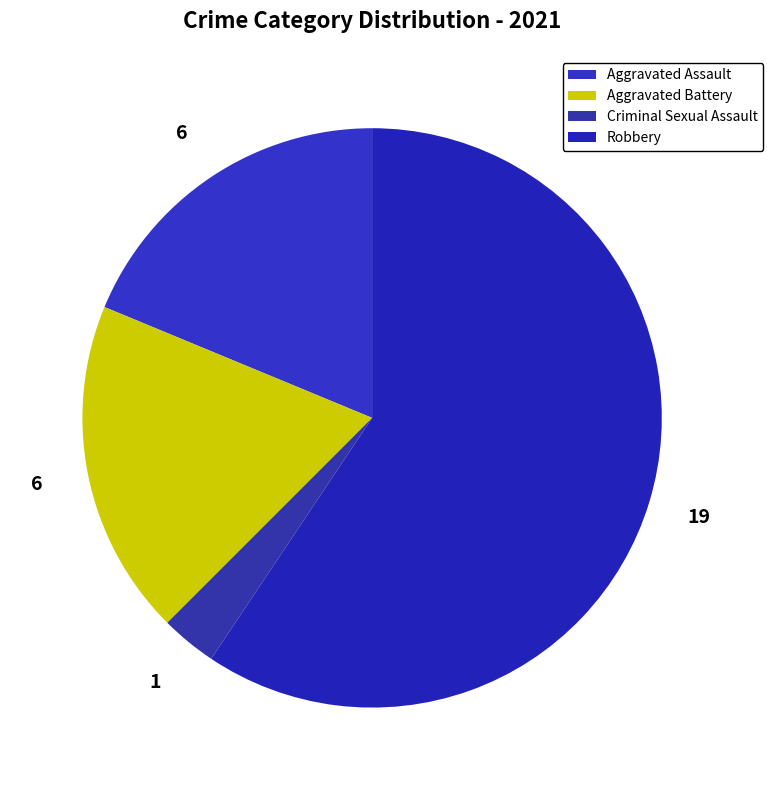

What percentage is the Criminal Sexual Assault slice, to the nearest percent?

3%